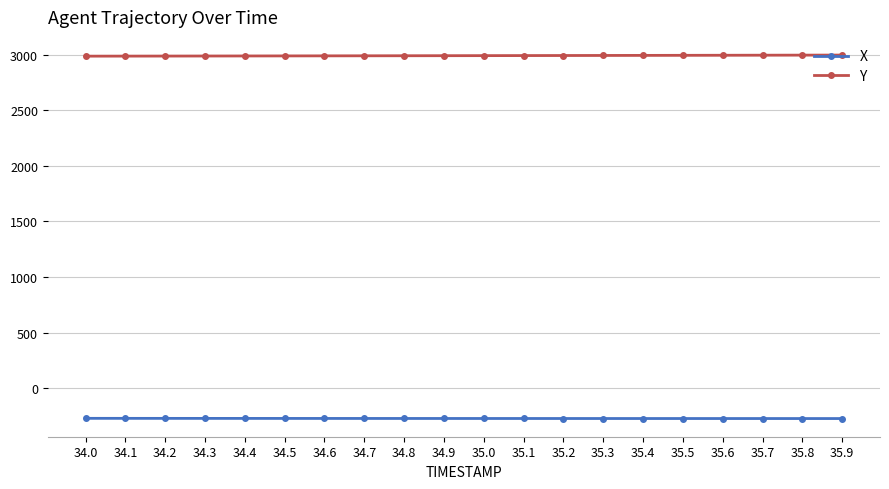

What is the spread (max minus min) of values at 35.3?

3265.8